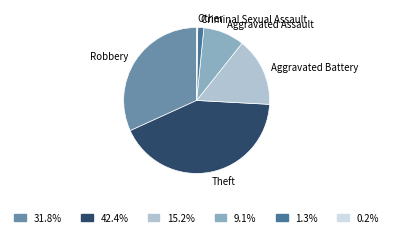

Which slice is the largest?

Theft